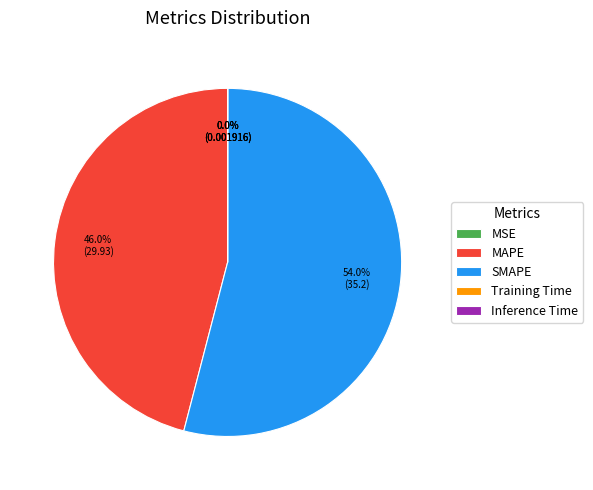

Rank the categories by value from lowest to highest.

MSE, Inference Time, Training Time, MAPE, SMAPE